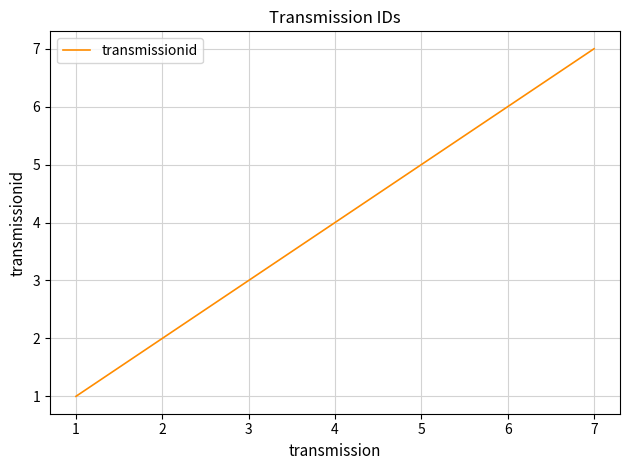

List the labels in order of value, largest first.

7, 6, 5, 4, 3, 2, 1